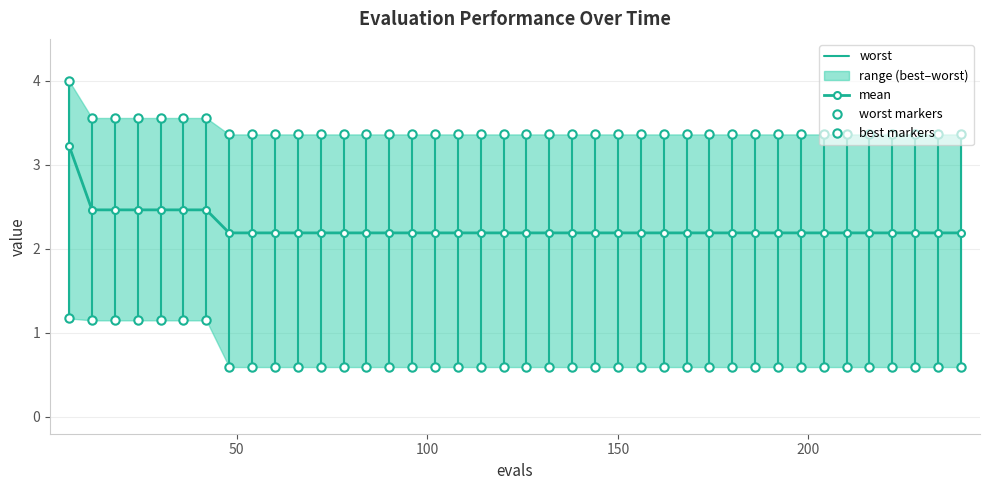

Reading left to right, what are all the values shown in this chart?

mean: 3.2	2.5	2.5	2.5	2.5	2.5	2.5	2.2	2.2	2.2	2.2	2.2	2.2	2.2	2.2	2.2	2.2	2.2	2.2	2.2	2.2	2.2	2.2	2.2	2.2	2.2	2.2	2.2	2.2	2.2	2.2	2.2	2.2	2.2	2.2	2.2	2.2	2.2	2.2	2.2
best: 1.2	1.1	1.1	1.1	1.1	1.1	1.1	0.6	0.6	0.6	0.6	0.6	0.6	0.6	0.6	0.6	0.6	0.6	0.6	0.6	0.6	0.6	0.6	0.6	0.6	0.6	0.6	0.6	0.6	0.6	0.6	0.6	0.6	0.6	0.6	0.6	0.6	0.6	0.6	0.6
worst: 4.0	3.6	3.6	3.6	3.6	3.6	3.6	3.4	3.4	3.4	3.4	3.4	3.4	3.4	3.4	3.4	3.4	3.4	3.4	3.4	3.4	3.4	3.4	3.4	3.4	3.4	3.4	3.4	3.4	3.4	3.4	3.4	3.4	3.4	3.4	3.4	3.4	3.4	3.4	3.4